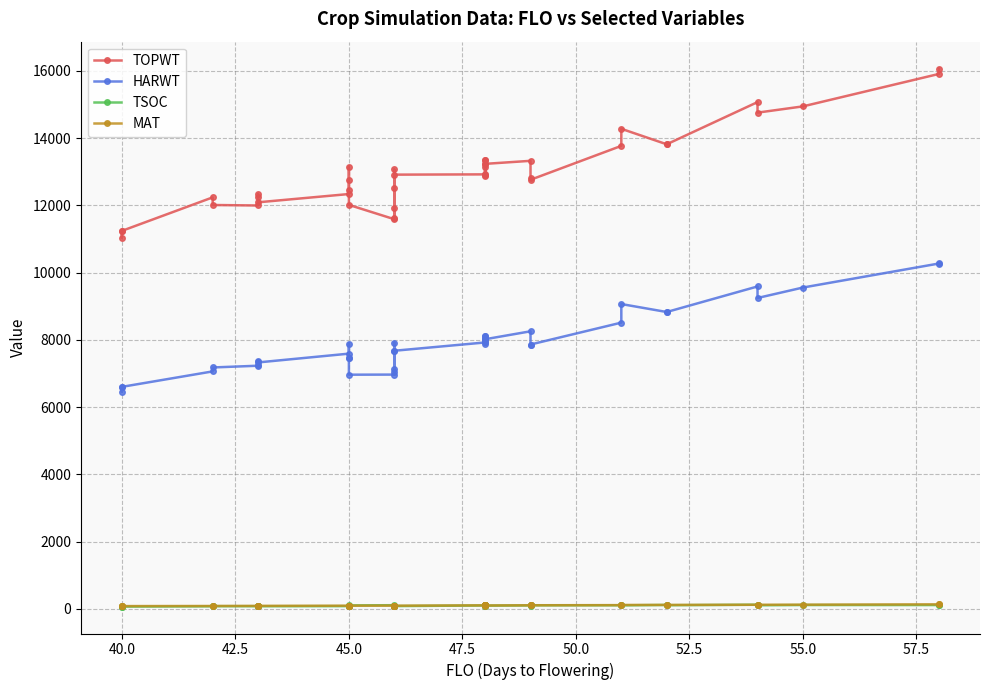

The value of TOPWT at 40.0 is 11034. True or false?

True